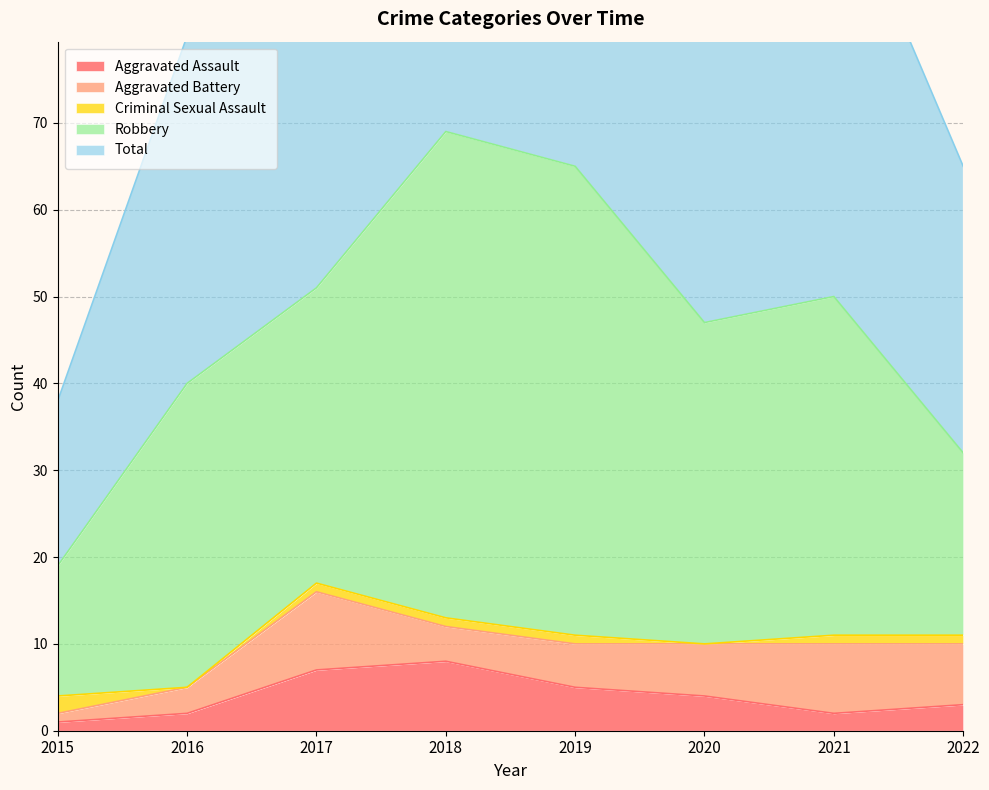

List the series in order of their peak value, highest first.

Total, Robbery, Aggravated Battery, Aggravated Assault, Criminal Sexual Assault